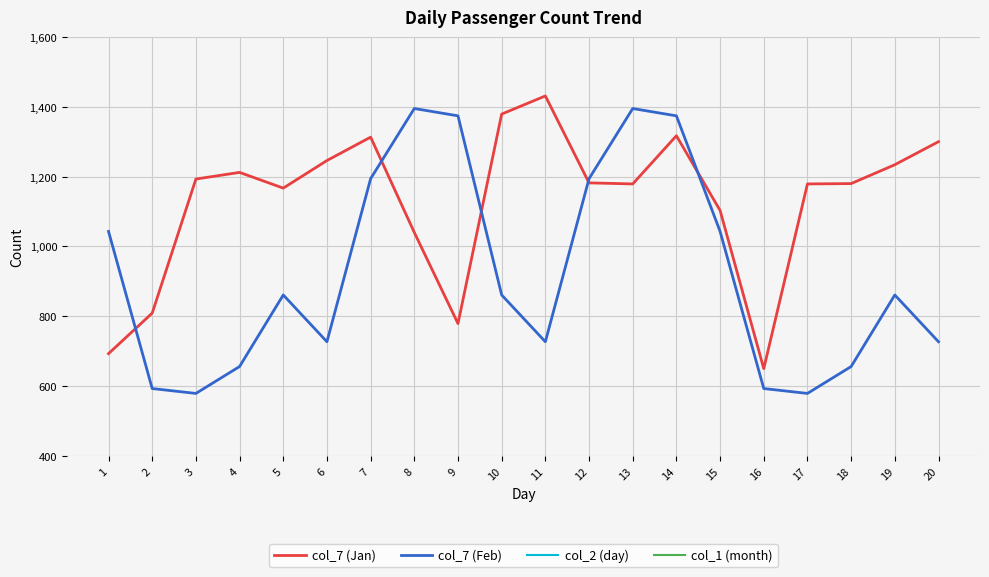

What is the value of the col_7 (Jan) point at the 14th from the left?

1317